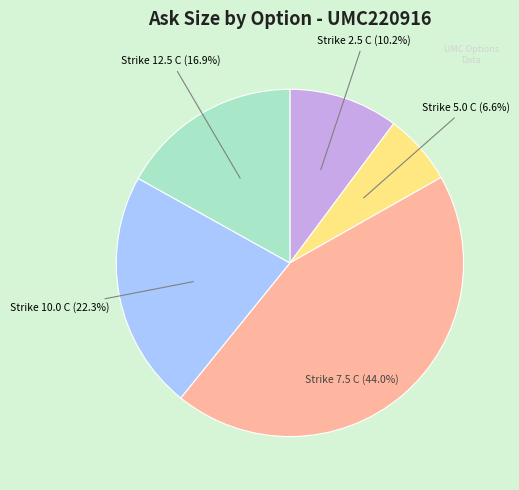

Is the sum of Strike 7.5 C (44.0%) and Strike 10.0 C (22.3%) greater than half?

Yes